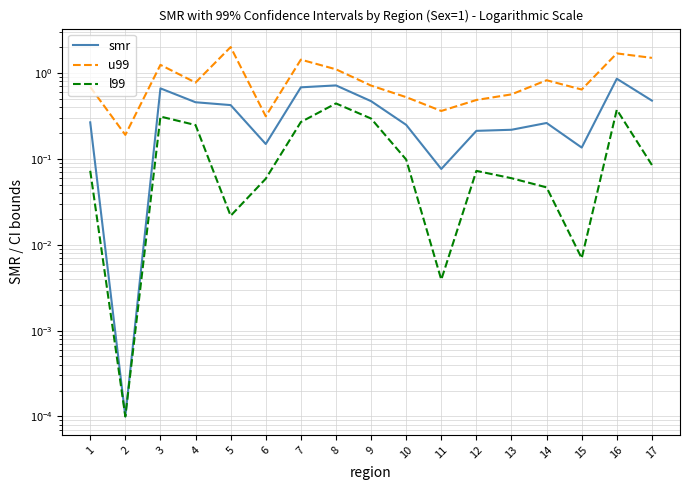

Reading left to right, extract all data points from this chart.

smr: 1=0.3	2=0.0	3=0.7	4=0.5	5=0.4	6=0.1	7=0.7	8=0.7	9=0.5	10=0.2	11=0.1	12=0.2	13=0.2	14=0.3	15=0.1	16=0.9	17=0.5
u99: 1=0.7	2=0.2	3=1.2	4=0.8	5=2.0	6=0.3	7=1.4	8=1.1	9=0.7	10=0.5	11=0.4	12=0.5	13=0.6	14=0.8	15=0.6	16=1.7	17=1.5
l99: 1=0.1	2=0.0	3=0.3	4=0.2	5=0.0	6=0.1	7=0.3	8=0.4	9=0.3	10=0.1	11=0.0	12=0.1	13=0.1	14=0.0	15=0.0	16=0.4	17=0.1